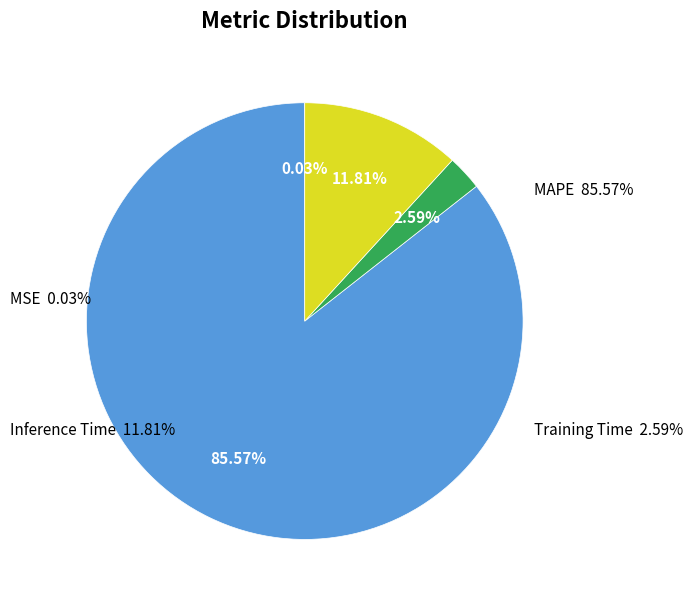

To the nearest percent, what is the difference between the MAPE and Training Time slice percentages?

83%